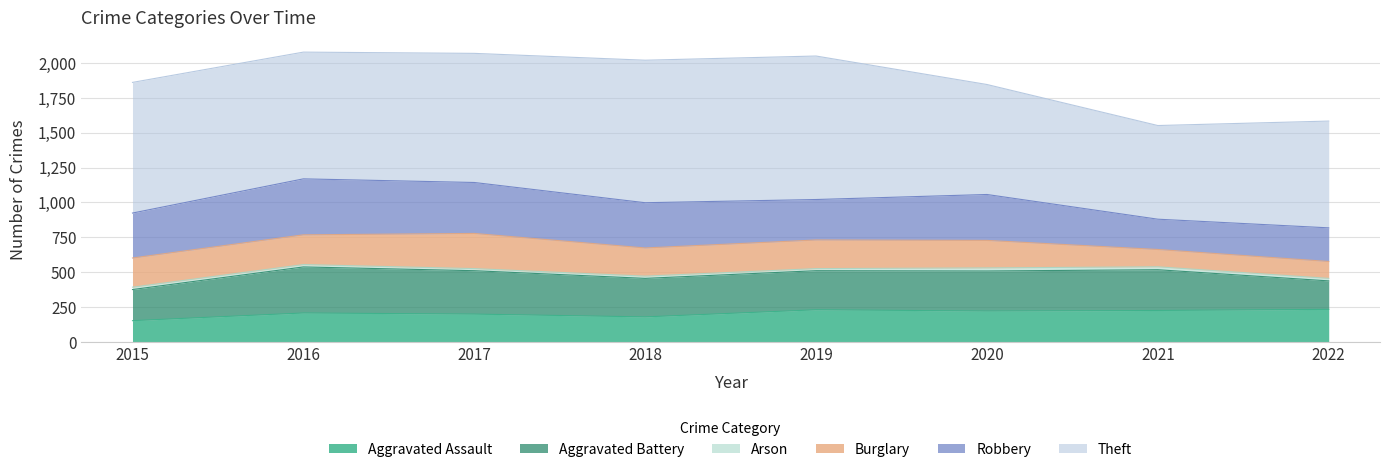

Where is the first local minimum for Burglary?

2018